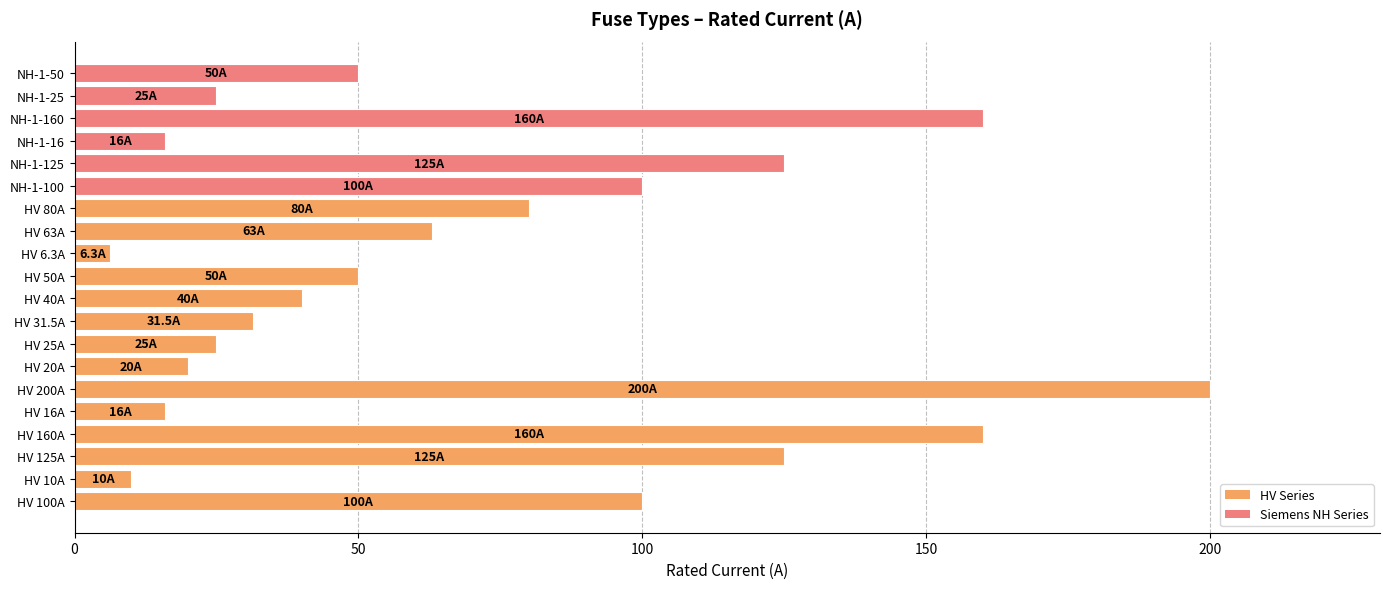

What is the sum of all values?

1402.8